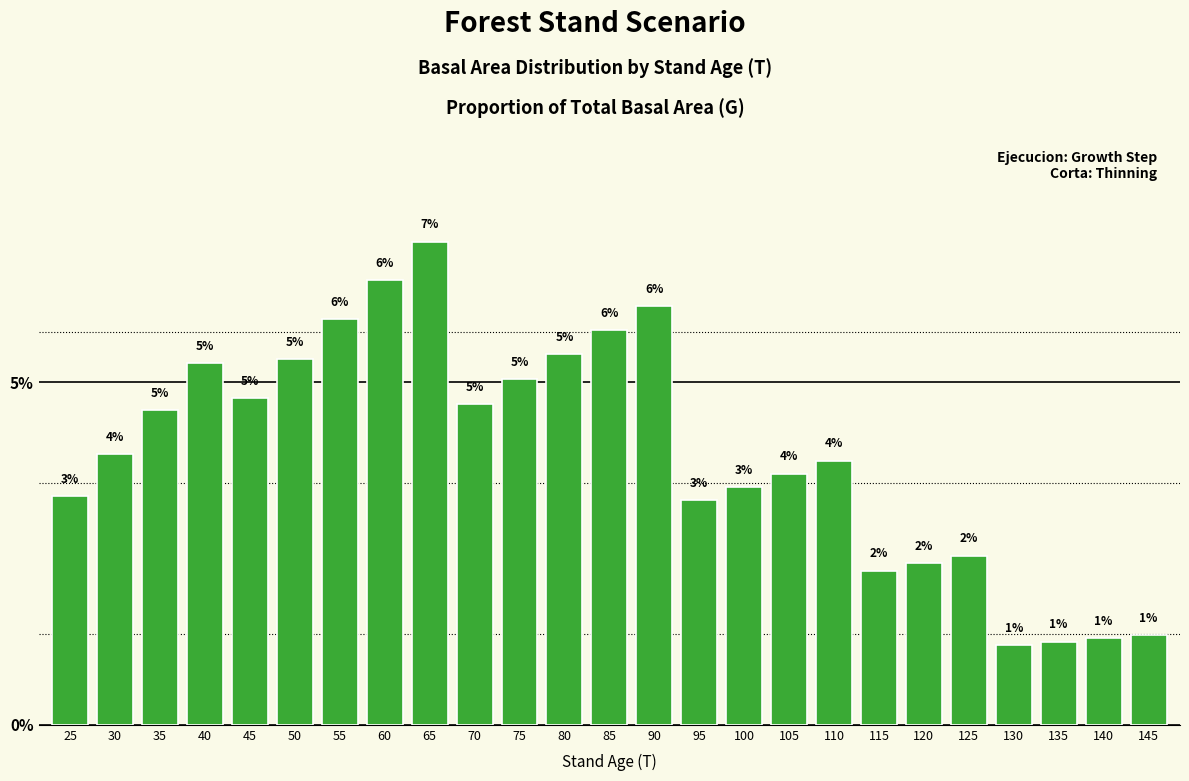

Are the bars horizontal?

No